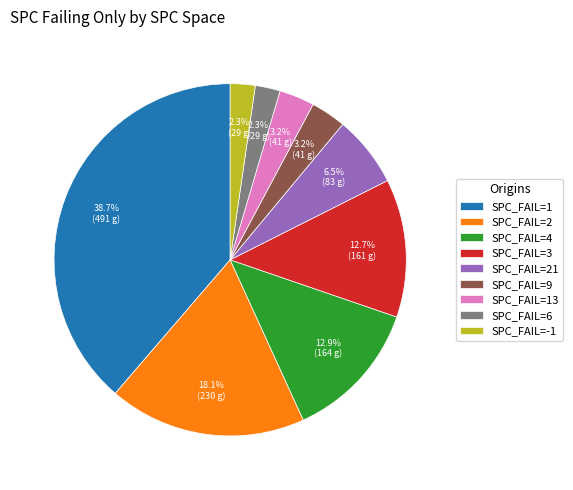

Approximately how many times larger is the value at SPC_FAIL=4 compared to SPC_FAIL=13?

4.0